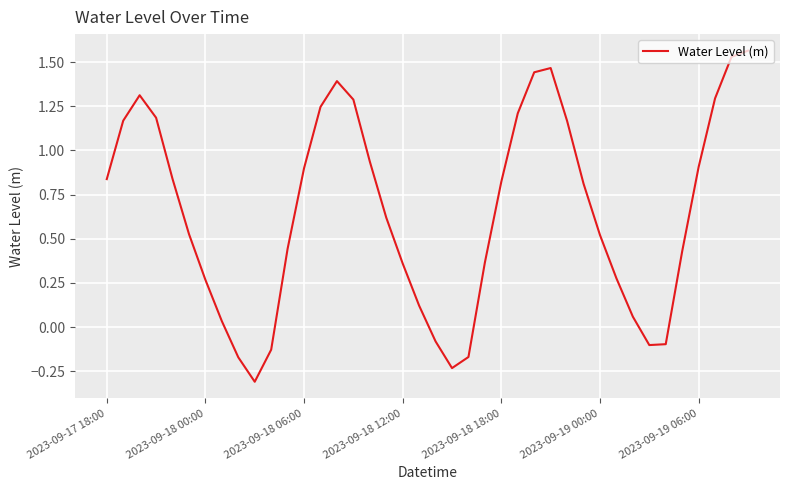

What is the minimum value shown in the chart?

-0.3